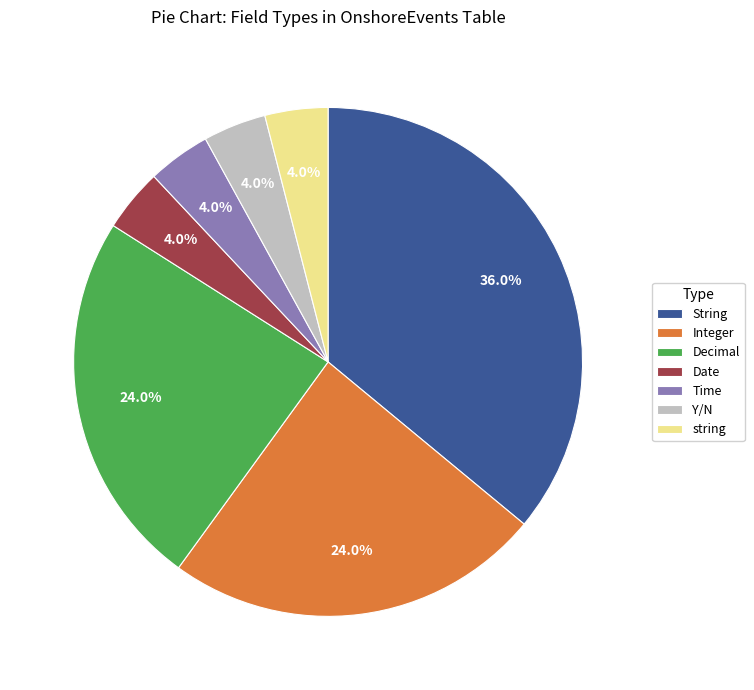

How much of the chart is everything except String?

64.0%